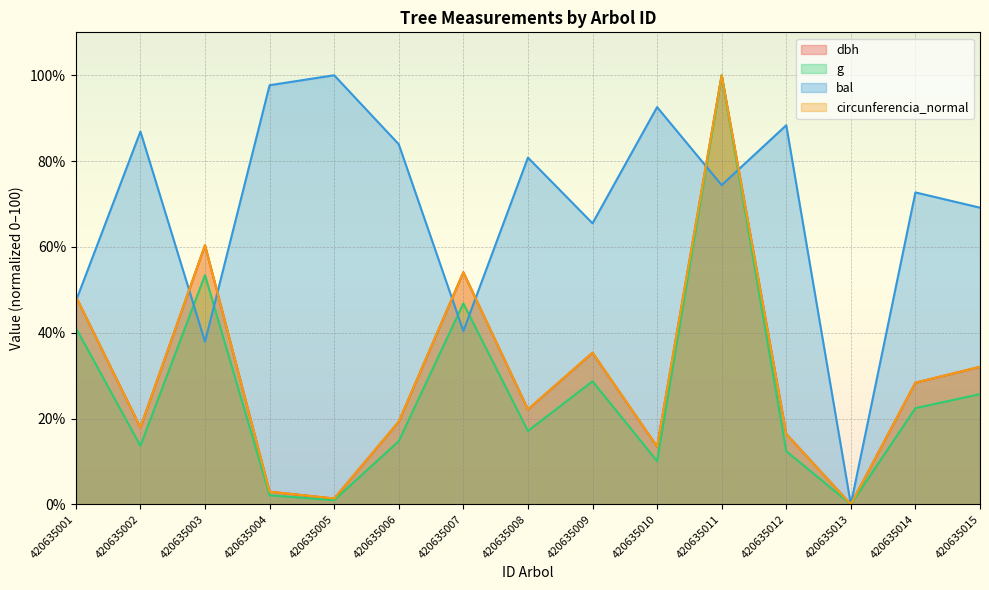

What is the value of the g point at the 14th from the left?

22.4